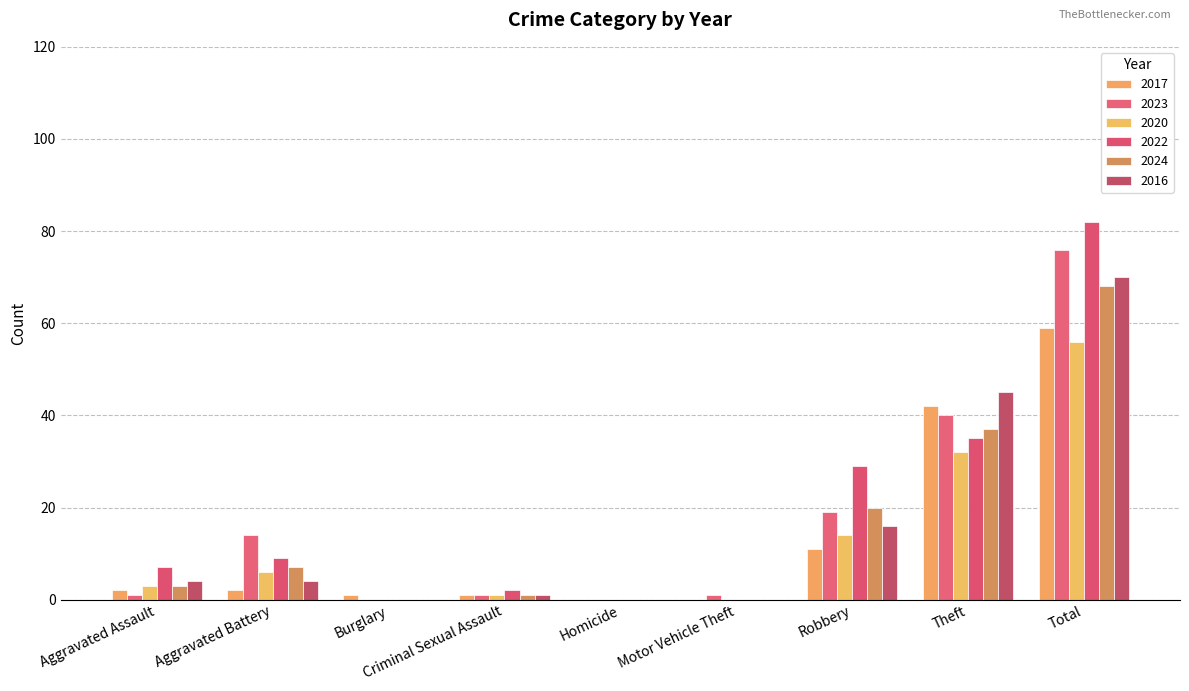

At Burglary, list the series in order from smallest to largest.

2023, 2020, 2022, 2024, 2016, 2017